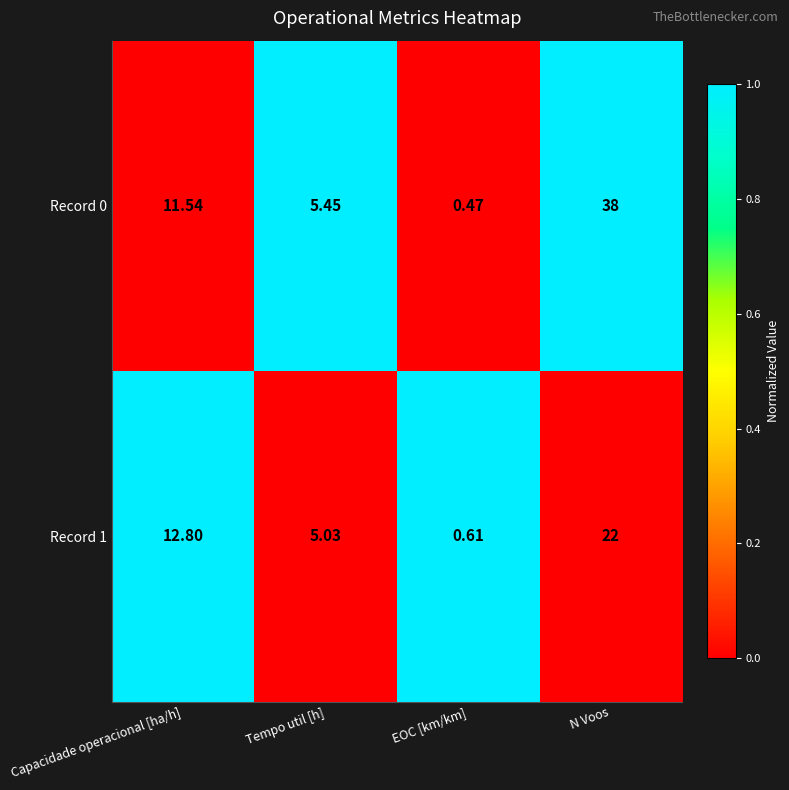

Is the value of Record 0 at Tempo util [h] greater than the value of Record 1 at EOC [km/km]?

Yes